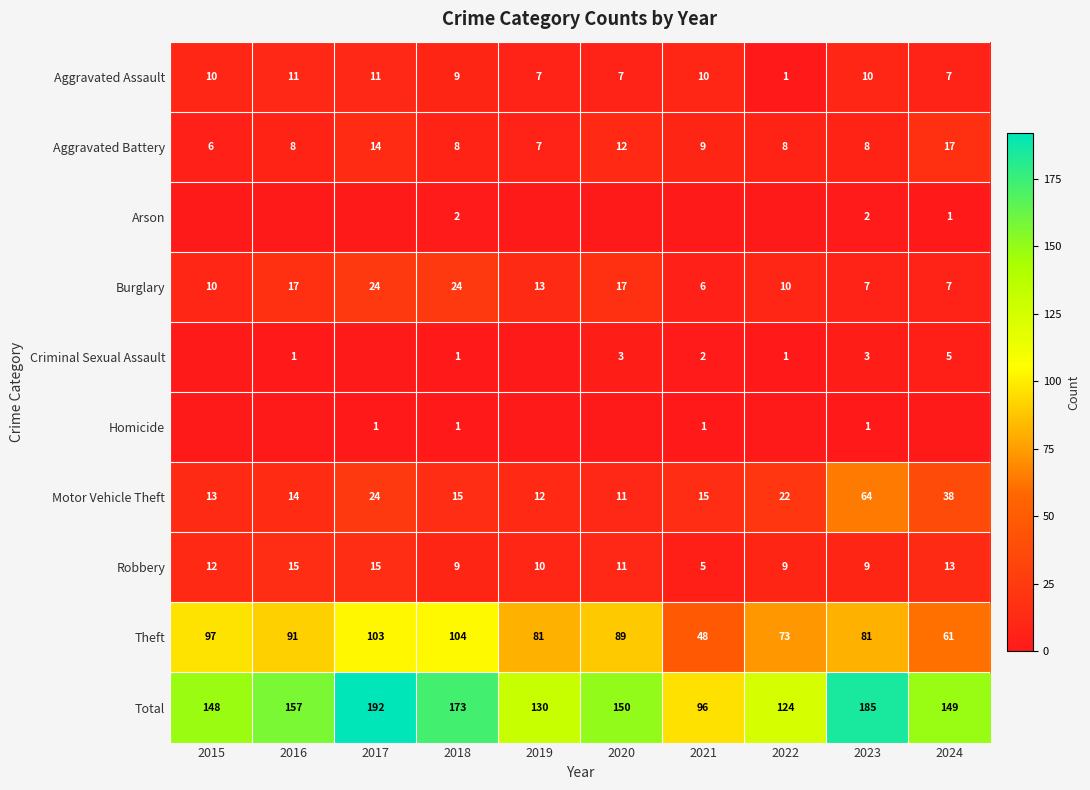

How many data points does each series have?

10